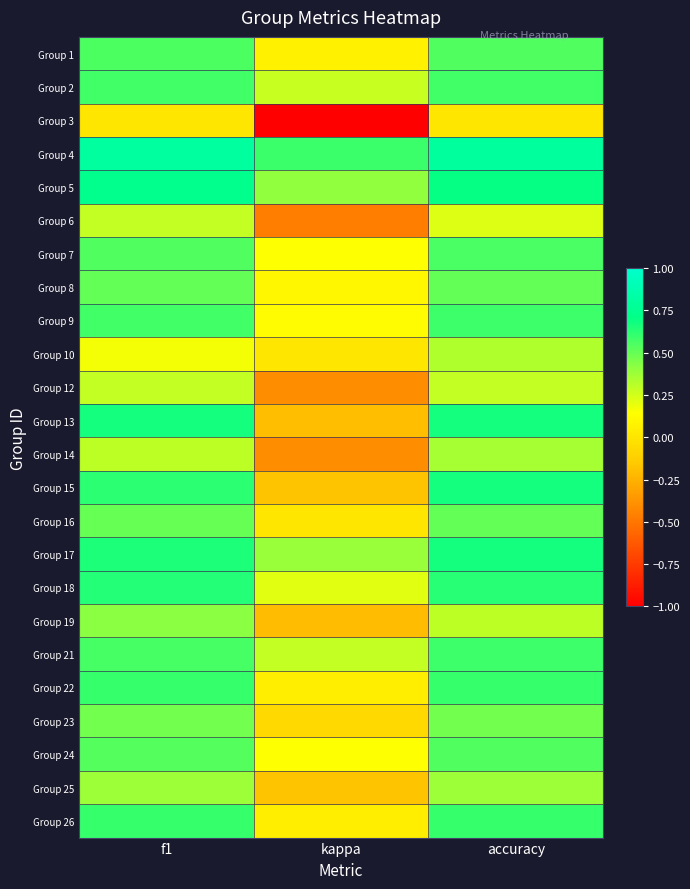

Reading left to right, list all the values displayed in this chart.

Group 1: f1=0.6	kappa=0.1	accuracy=0.5
Group 2: f1=0.6	kappa=0.3	accuracy=0.6
Group 3: f1=0.0	kappa=-1.0	accuracy=0.0
Group 4: f1=0.8	kappa=0.6	accuracy=0.8
Group 5: f1=0.7	kappa=0.4	accuracy=0.7
Group 6: f1=0.3	kappa=-0.5	accuracy=0.2
Group 7: f1=0.5	kappa=0.1	accuracy=0.6
Group 8: f1=0.5	kappa=0.1	accuracy=0.5
Group 9: f1=0.6	kappa=0.1	accuracy=0.6
Group 10: f1=0.2	kappa=0.0	accuracy=0.3
Group 12: f1=0.3	kappa=-0.4	accuracy=0.3
Group 13: f1=0.7	kappa=-0.2	accuracy=0.7
Group 14: f1=0.3	kappa=-0.4	accuracy=0.4
Group 15: f1=0.6	kappa=-0.2	accuracy=0.7
Group 16: f1=0.5	kappa=0.0	accuracy=0.5
Group 17: f1=0.7	kappa=0.4	accuracy=0.7
Group 18: f1=0.6	kappa=0.2	accuracy=0.6
Group 19: f1=0.4	kappa=-0.2	accuracy=0.3
Group 21: f1=0.6	kappa=0.3	accuracy=0.6
Group 22: f1=0.6	kappa=0.0	accuracy=0.6
Group 23: f1=0.5	kappa=-0.1	accuracy=0.5
Group 24: f1=0.5	kappa=0.1	accuracy=0.5
Group 25: f1=0.4	kappa=-0.2	accuracy=0.4
Group 26: f1=0.6	kappa=0.0	accuracy=0.6